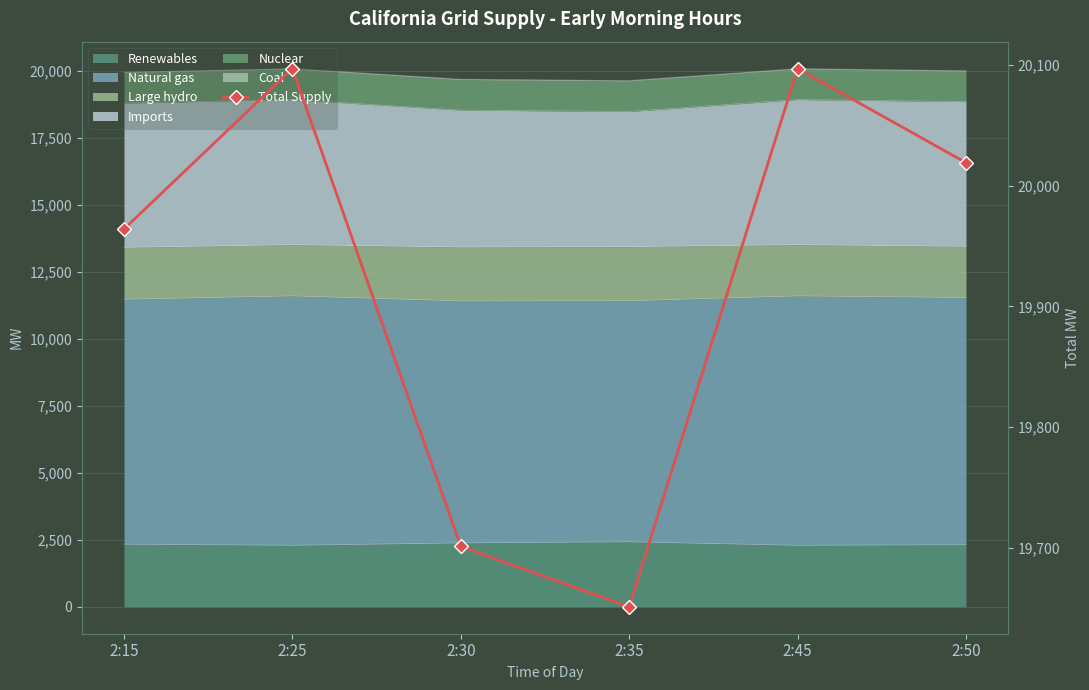

What is the change in value from 2:35 to 2:45?

+446